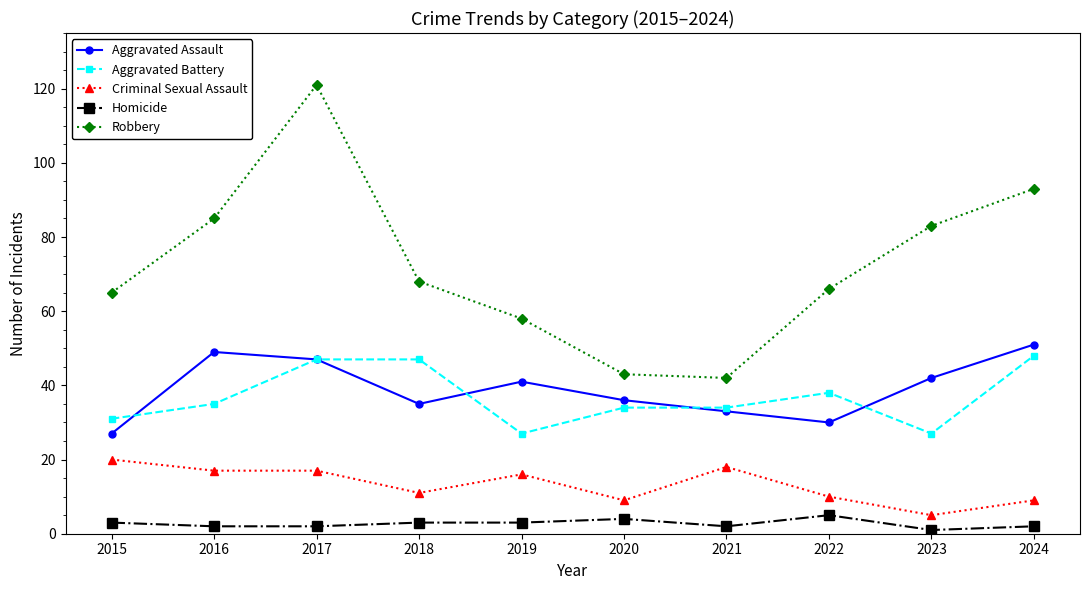

How many distinct data groups are displayed?

5